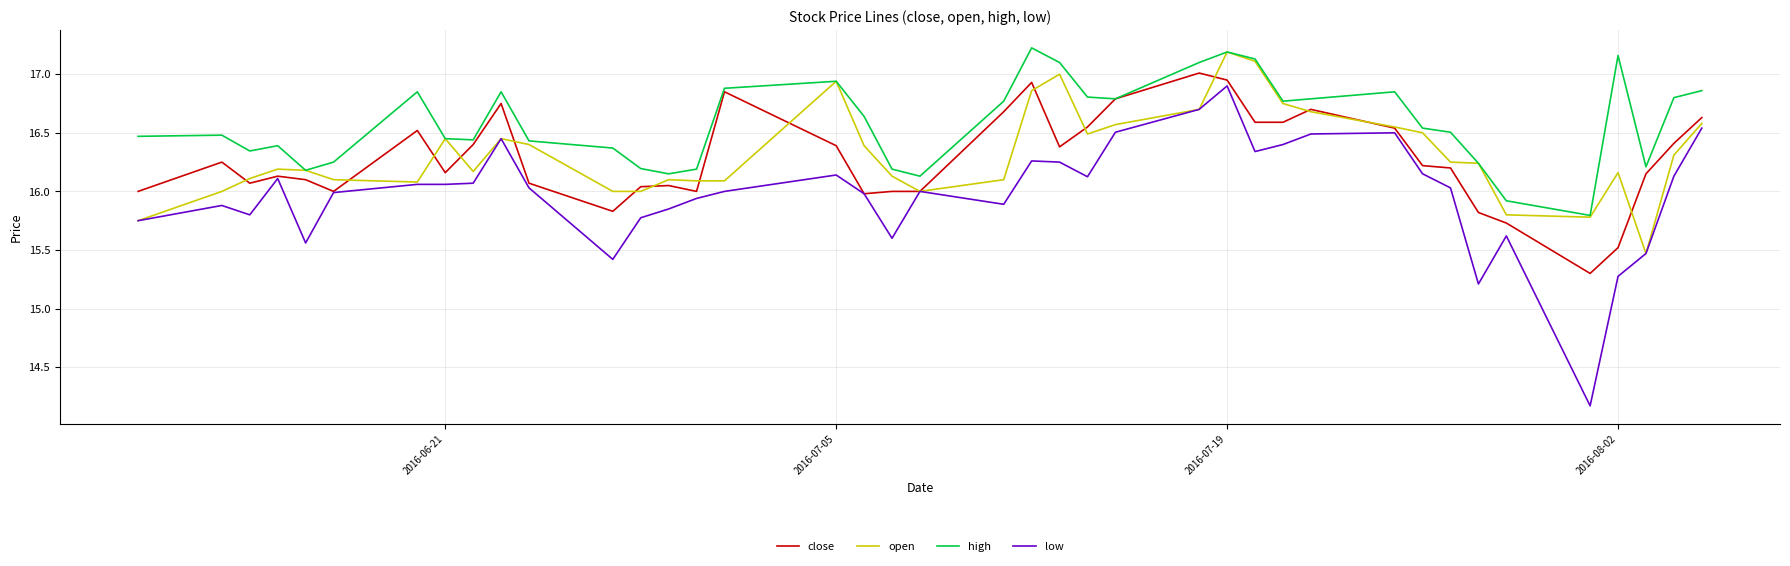

What is the difference between the maximum and minimum values in the low series?

2.7